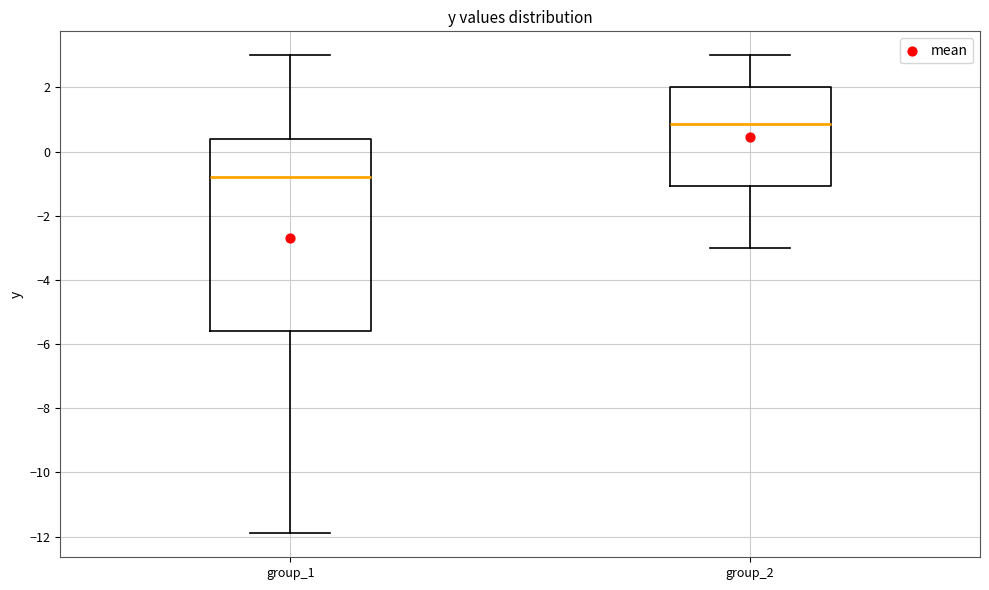

Reading left to right, transcribe this box plot: for each box, give where its median line is, the range the box spans, and where its two whiskers end, as read against the y-axis. The values are not printed on the chart, so give them approximately, as read against the axis.

group_1: median -0.8, box -5.6 to 0.4, whiskers -11.8 to 3.0
group_2: median 0.8, box -1.0 to 2.0, whiskers -3.0 to 3.0